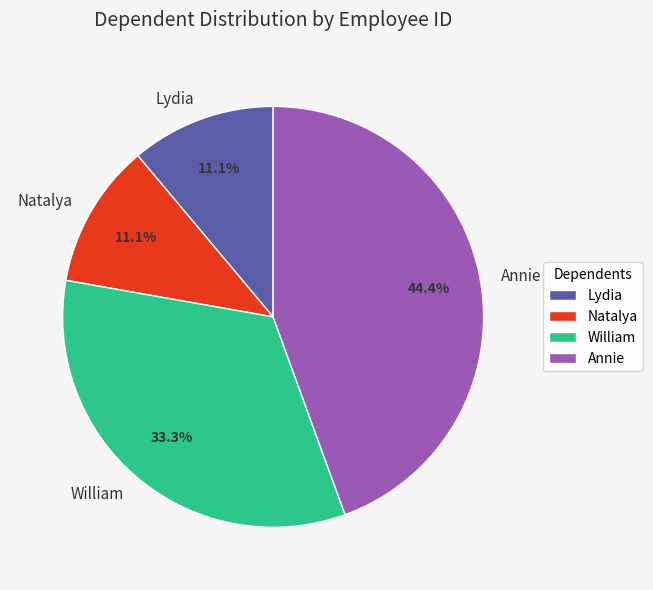

Is Lydia the majority of the pie?

No